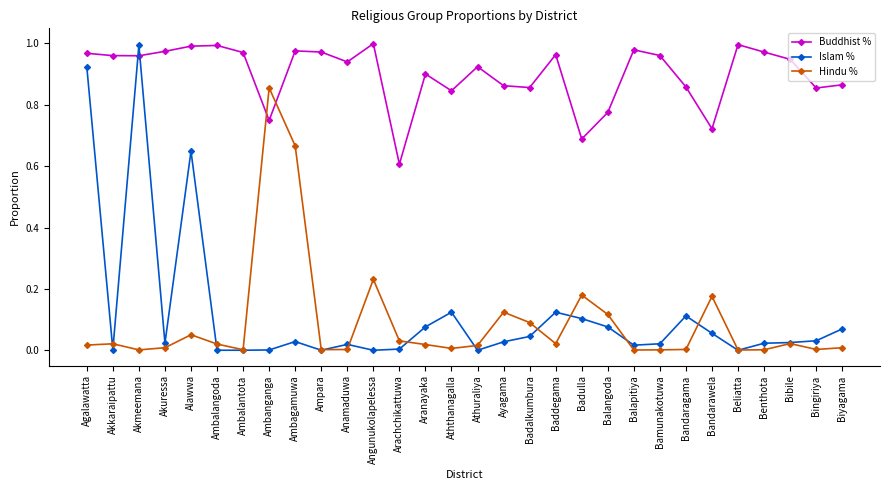

Is it true that Buddhist % equals 0.9 at Biyagama?

True